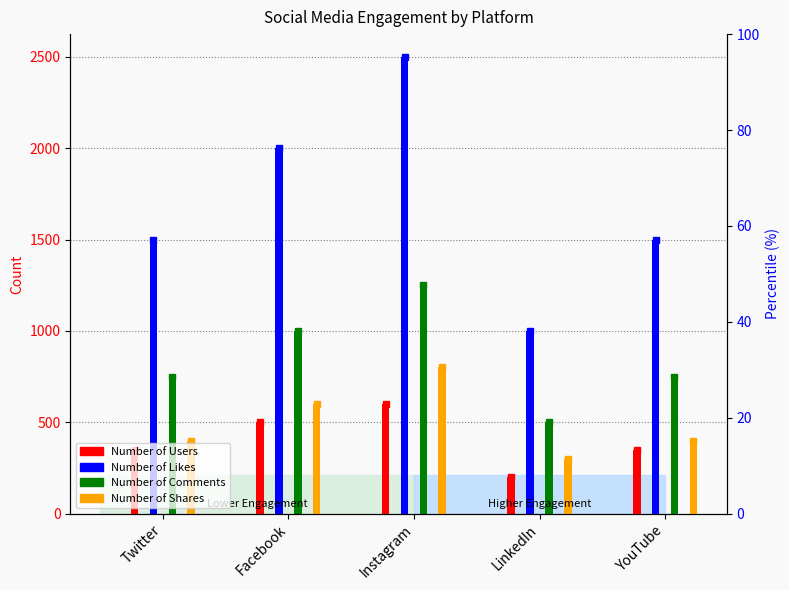

List the series in order of their peak value, lowest first.

Number of Users, Number of Shares, Number of Comments, Number of Likes